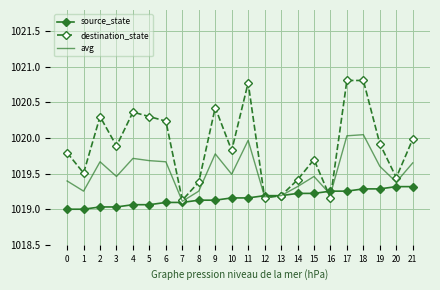

List the series in order of their peak value, lowest first.

source_state, avg, destination_state